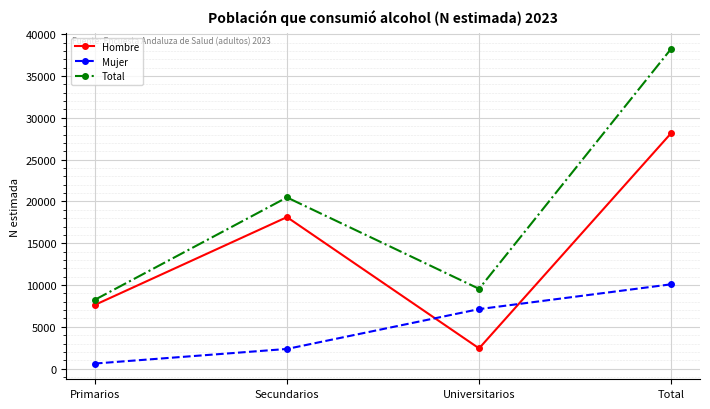

True or false: Hombre and Mujer cross at least once.

True